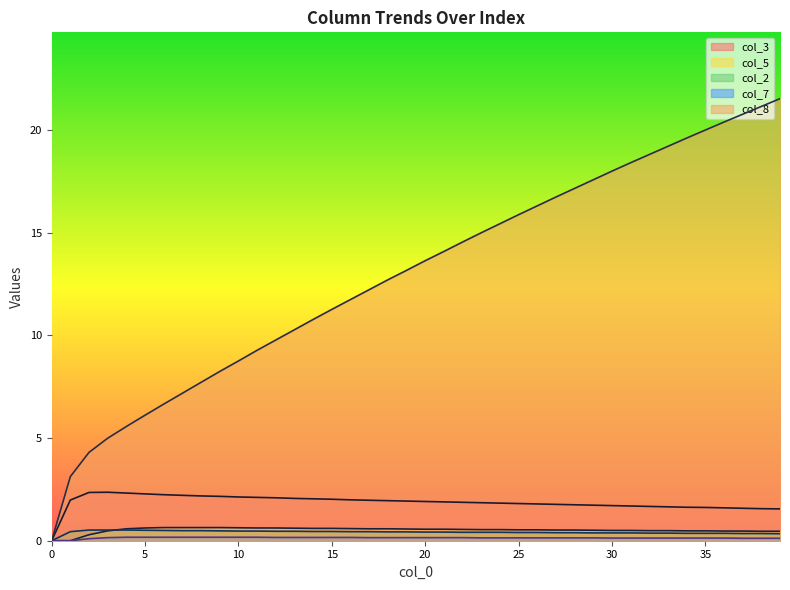

Is the value of col_7 at 32 greater than the value of col_3 at 35?

No